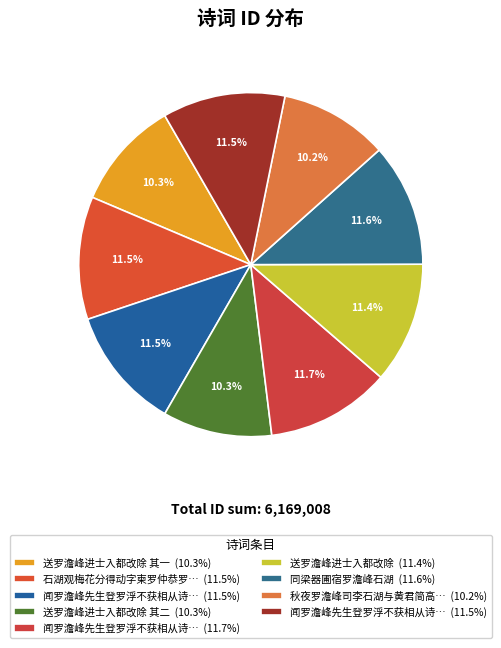

Count the number of slices in the pie.

9